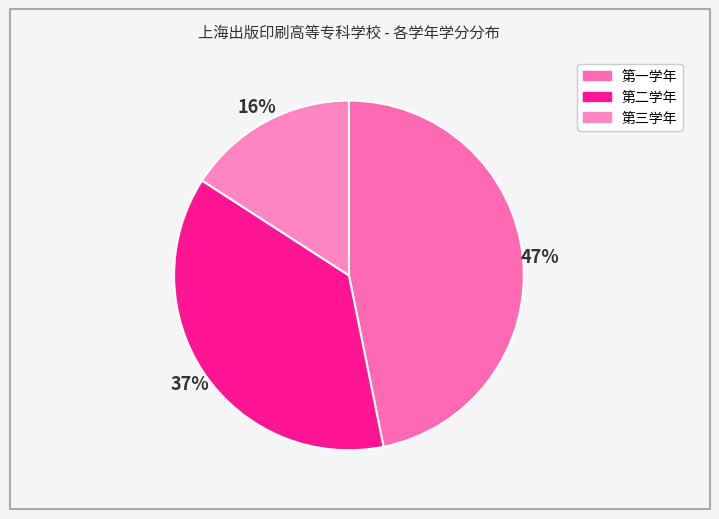

Approximately how many times larger is the value at 第二学年 compared to 第一学年?

0.8